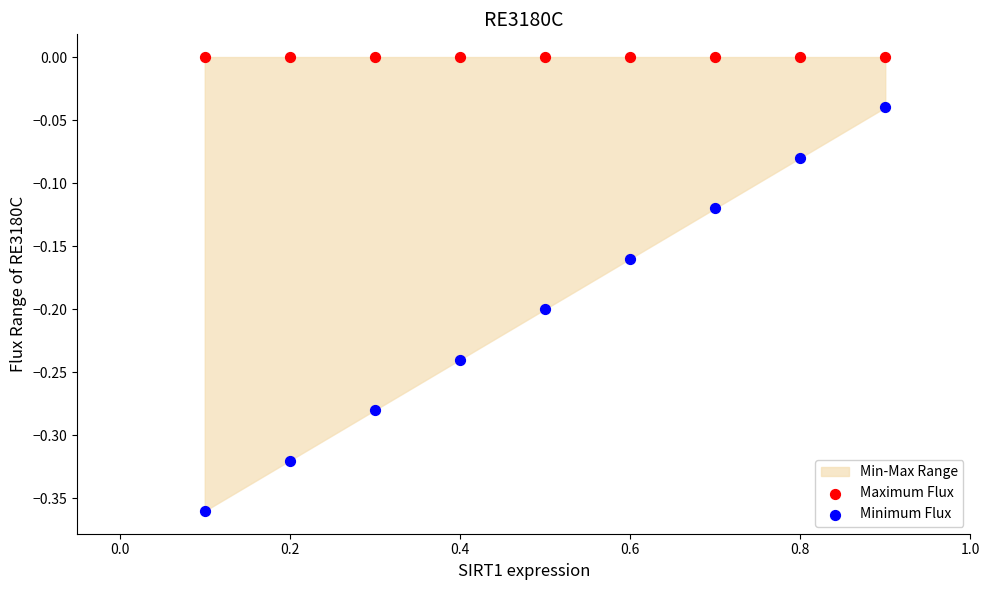

Which series contains the lowest Y value?

Minimum Flux